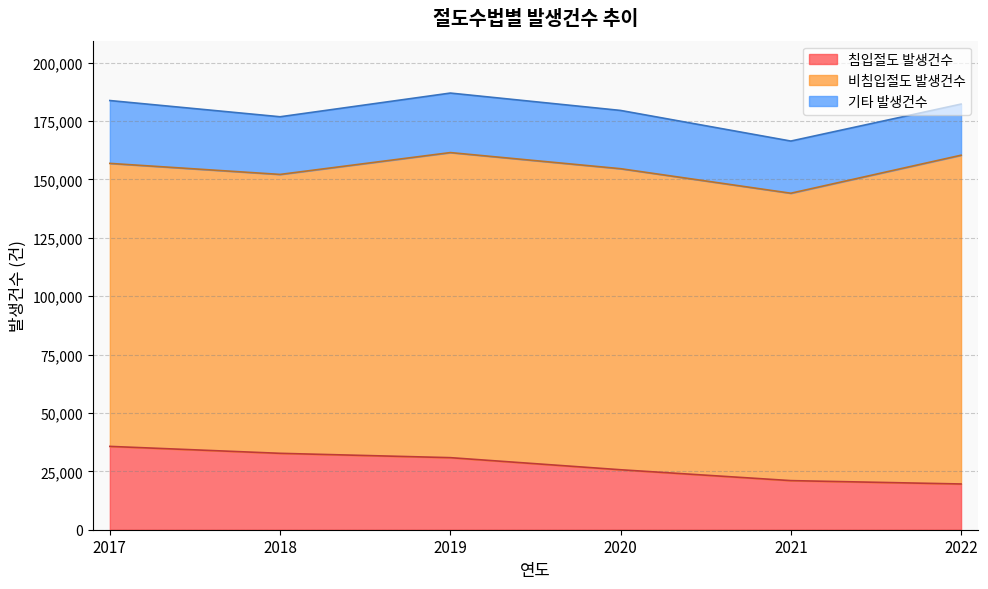

Is the value of 침입절도 발생건수 at 2021 greater than the value of 기타 발생건수 at 2020?

No